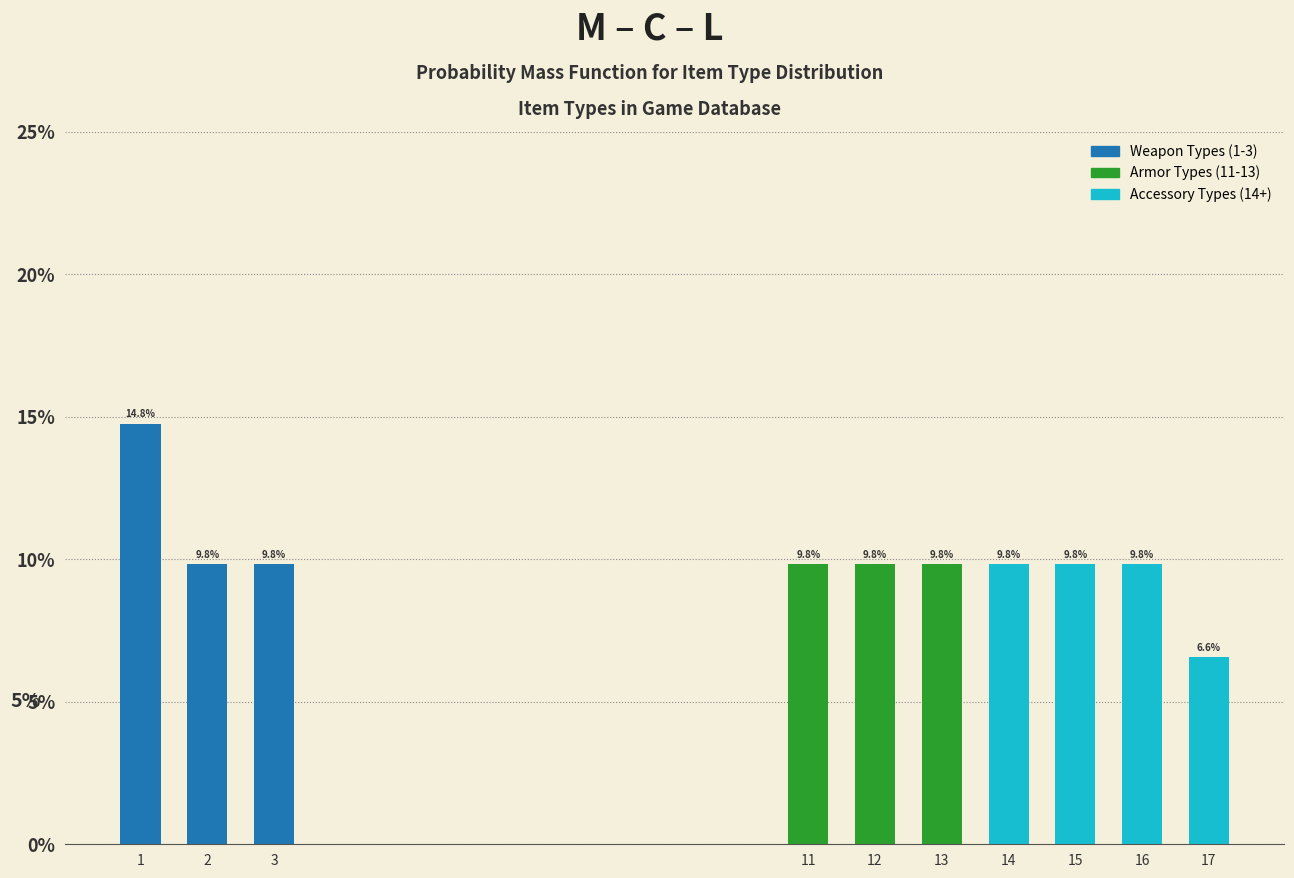

Reading left to right, what are all the values shown in this chart?

1=14.8	2=9.8	3=9.8	11=9.8	12=9.8	13=9.8	14=9.8	15=9.8	16=9.8	17=6.6